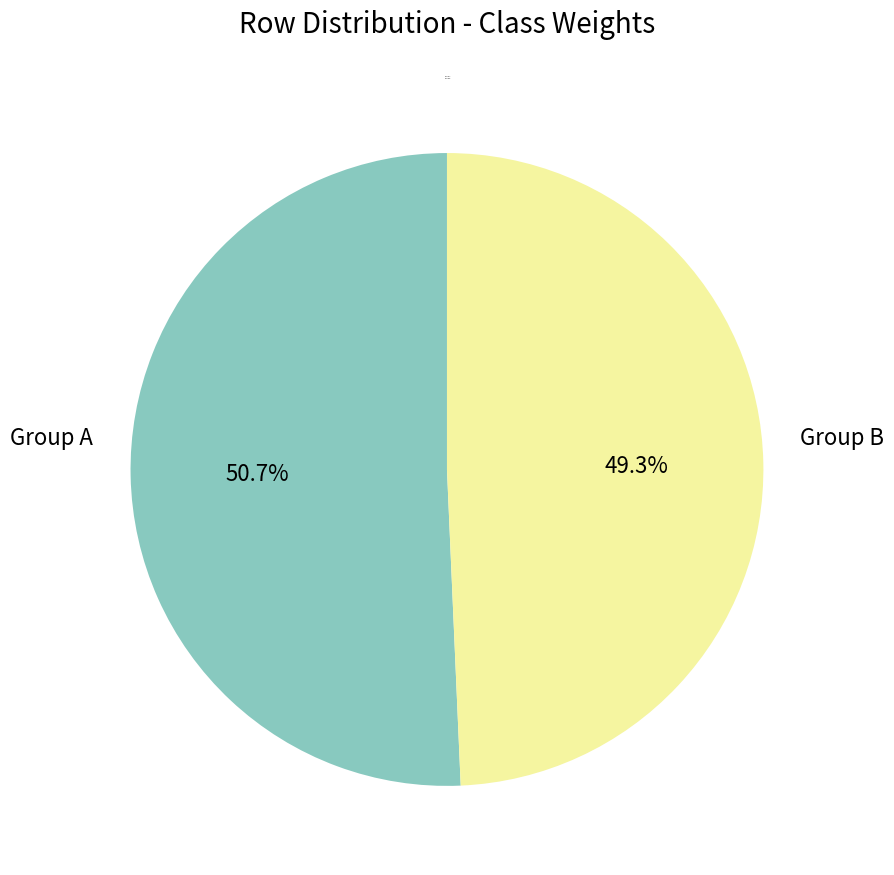

Which slice is the smallest?

Group B